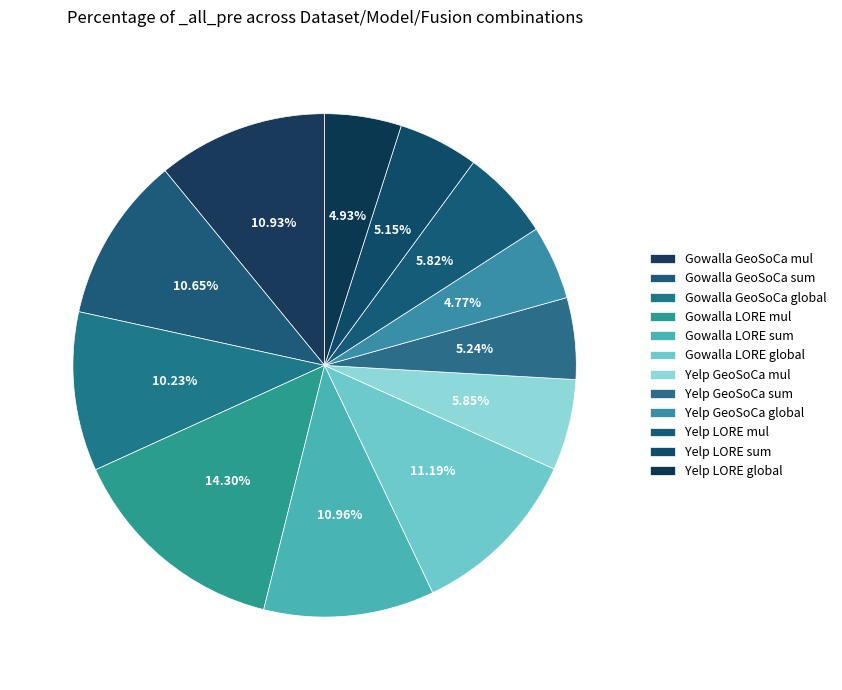

How many segments does this pie chart have?

12